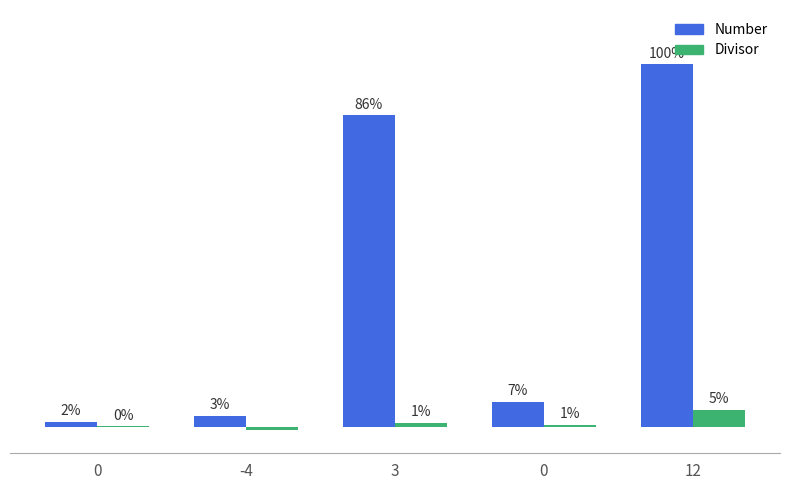

Which series has the largest total across all categories?

Number